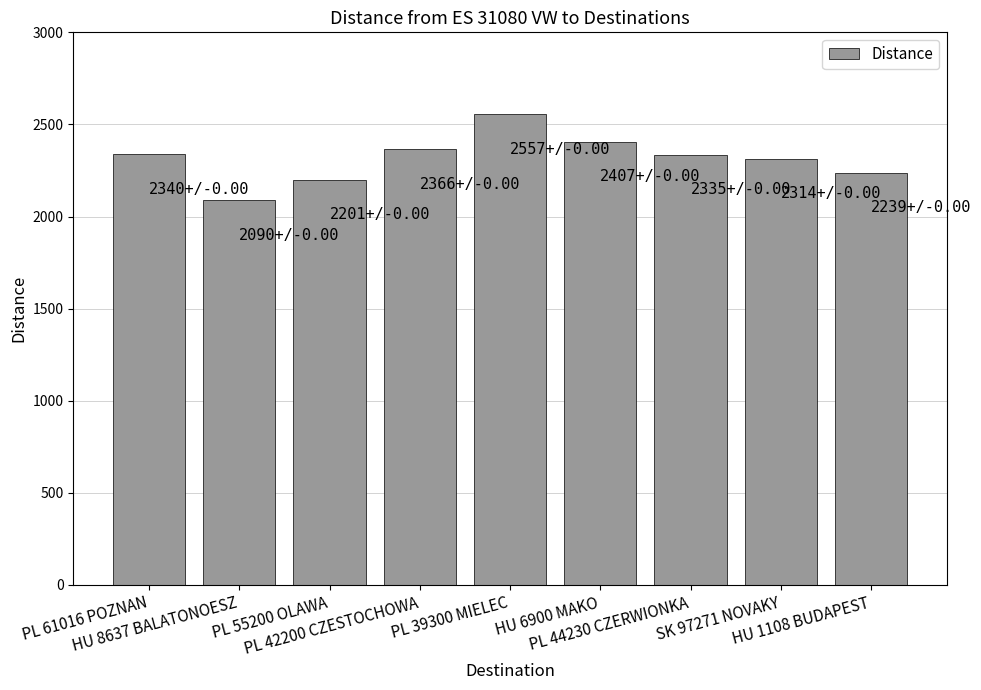

What is the value of the 6th bar from the left?

2407